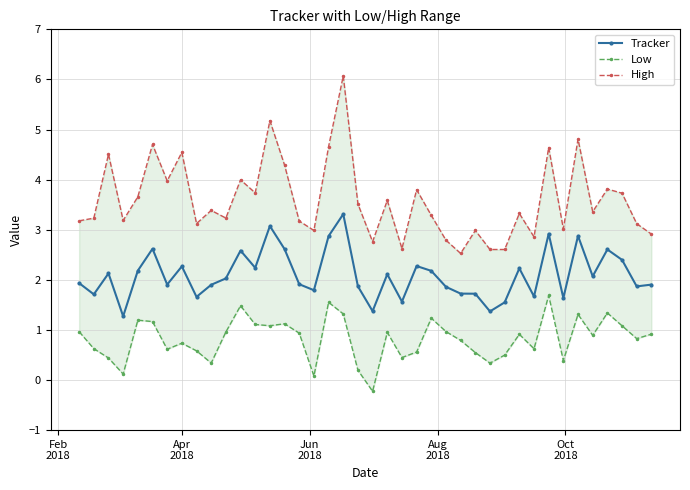

True or false: High has more than 1 interior local peaks.

True